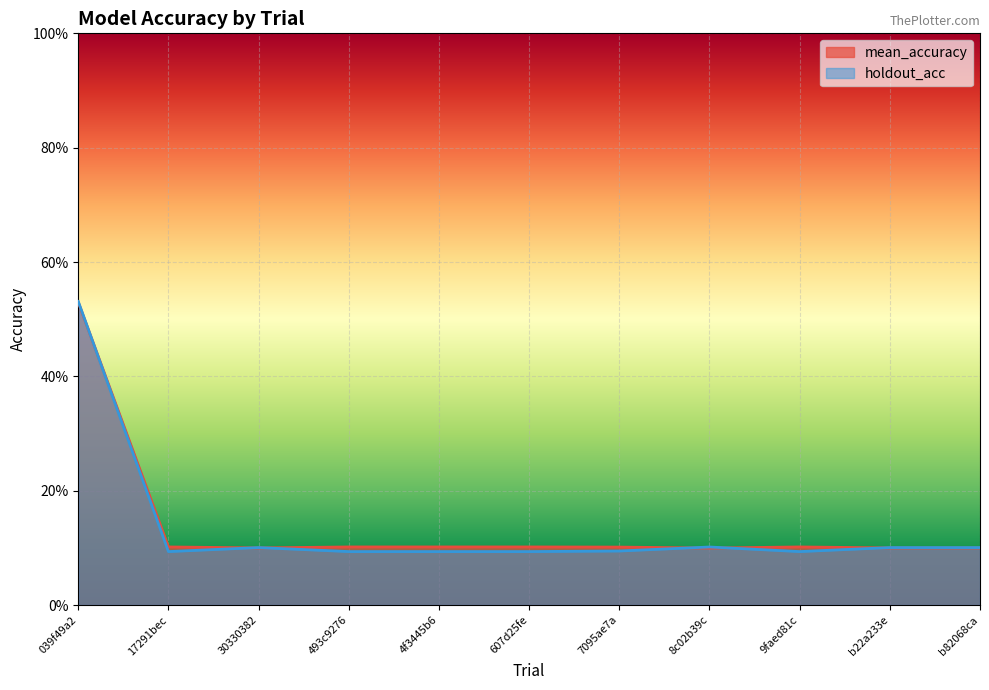

Reading left to right, what are all the values shown in this chart?

mean_accuracy: 0.5	0.1	0.1	0.1	0.1	0.1	0.1	0.1	0.1	0.1	0.1
holdout_acc: 0.5	0.1	0.1	0.1	0.1	0.1	0.1	0.1	0.1	0.1	0.1